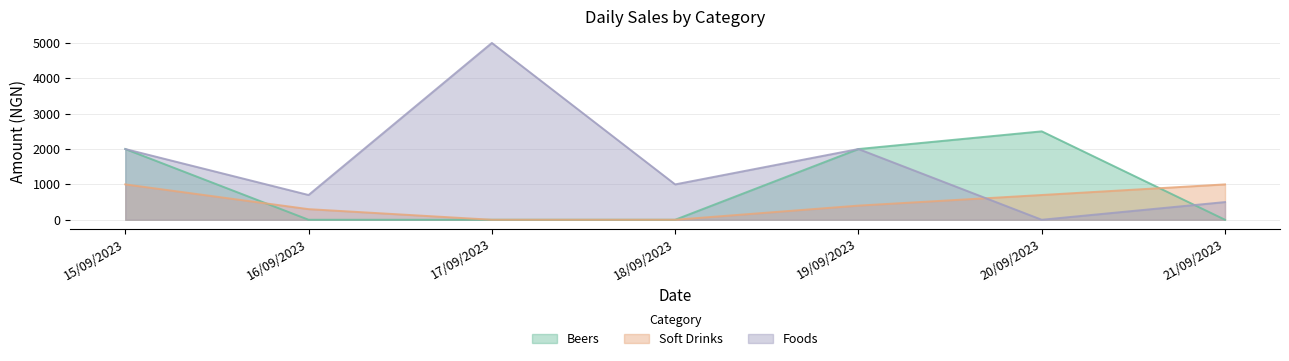

Where do Soft Drinks and Foods first cross each other?

19/09/2023 and 20/09/2023